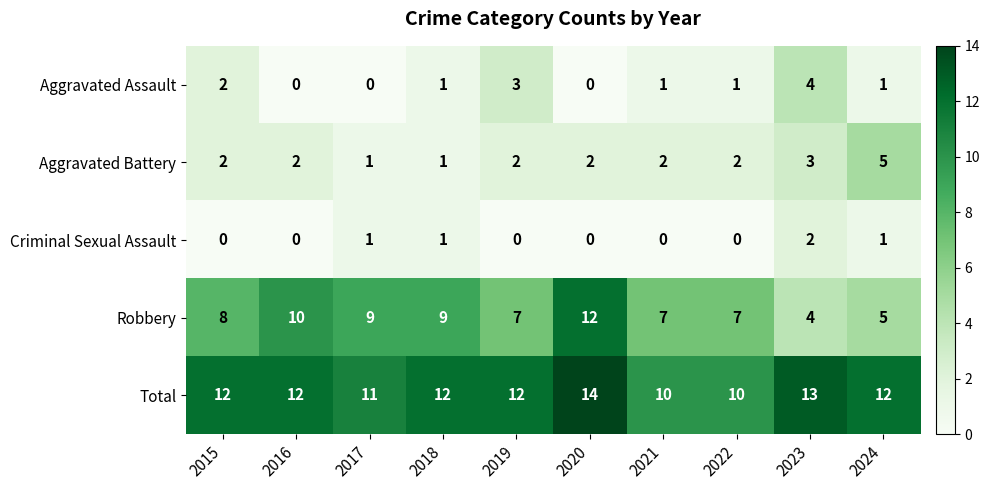

Which label corresponds to the largest value in the chart?

2020